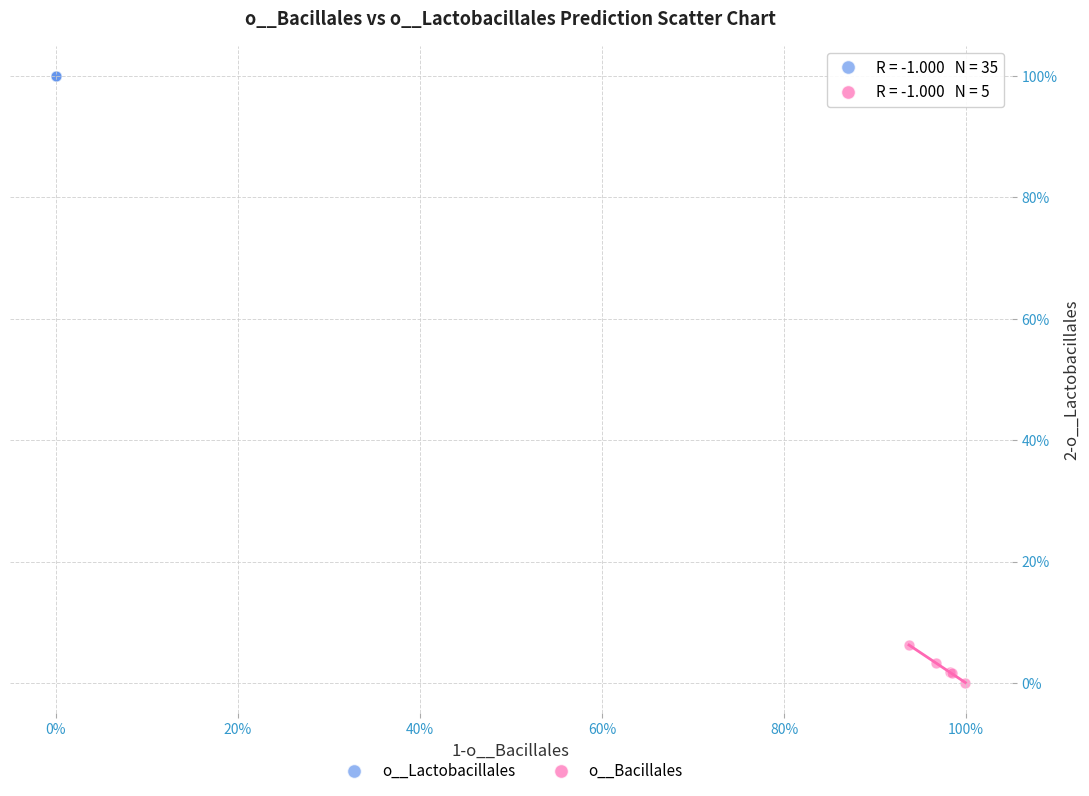

What are all the series names shown in the legend?

o__Lactobacillales, o__Bacillales